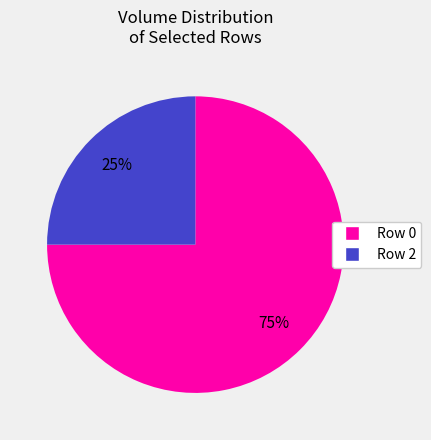

The Row 0 slice represents 86% of the pie. True or false?

False